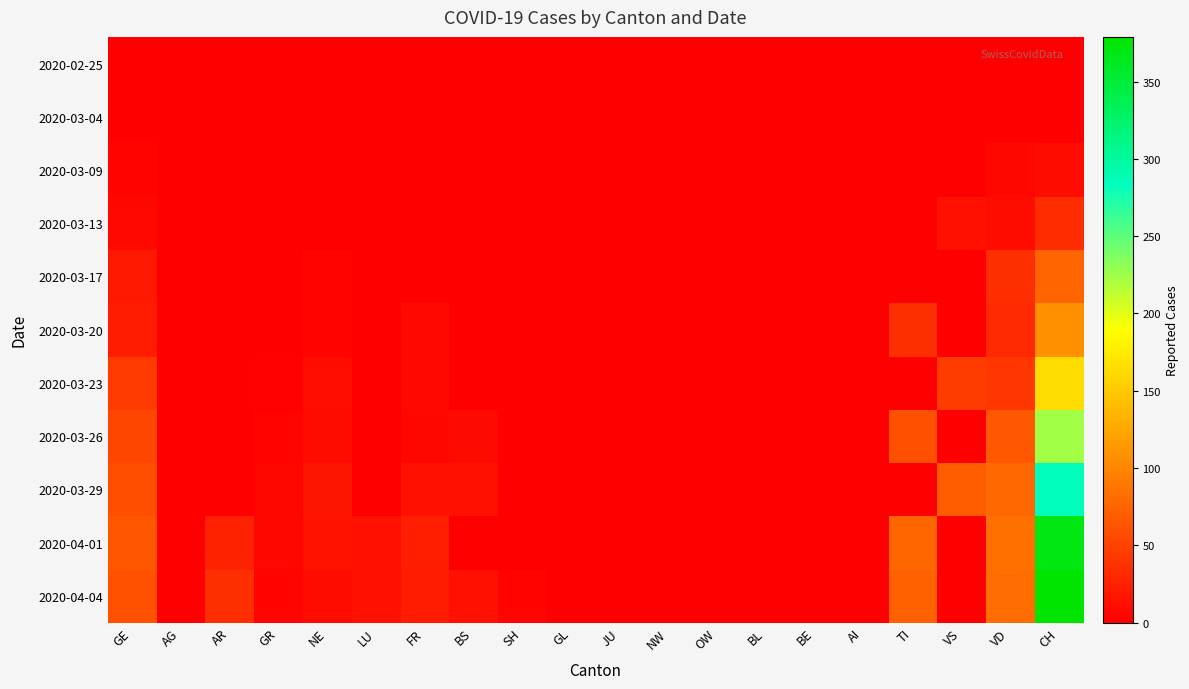

Count the number of data series in this chart.

11